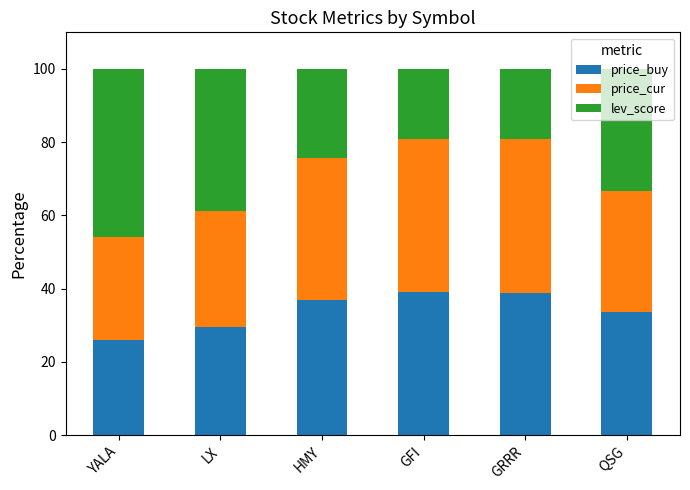

How many categories are shown in the chart?

6